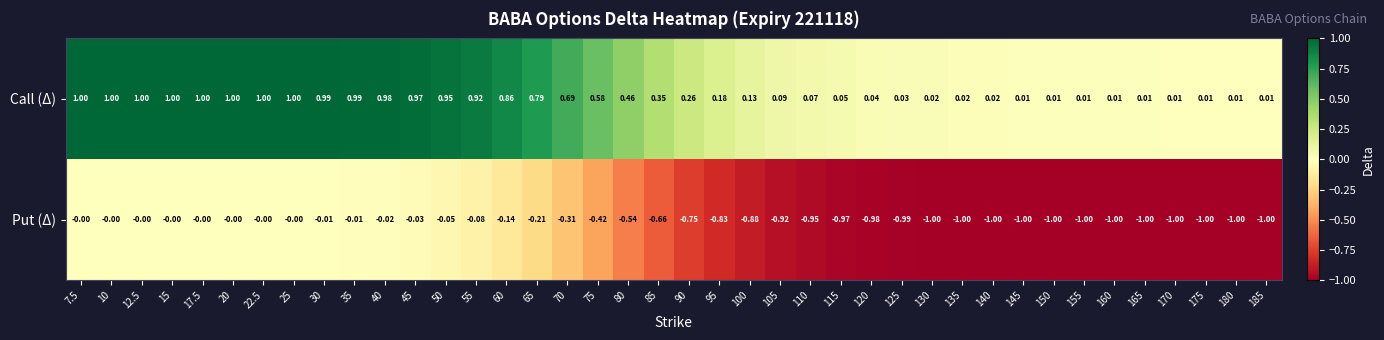

Which series has the largest range (max minus min)?

Put (Δ)